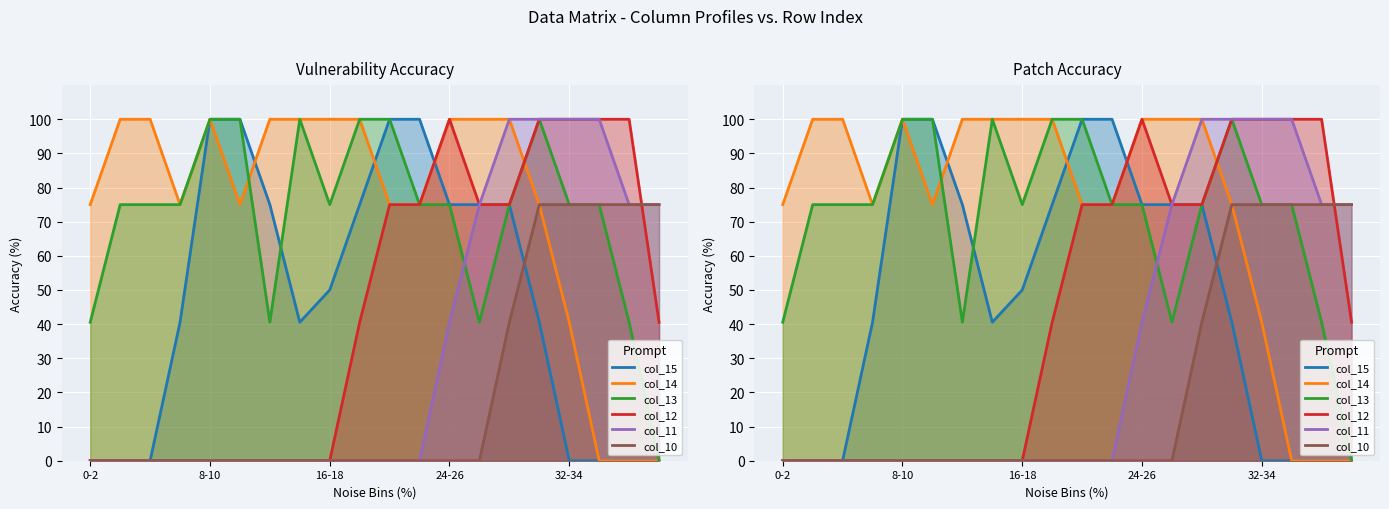

Rank the series at 13 from lowest to highest value.

col_10, col_13, col_15, col_12, col_11, col_14